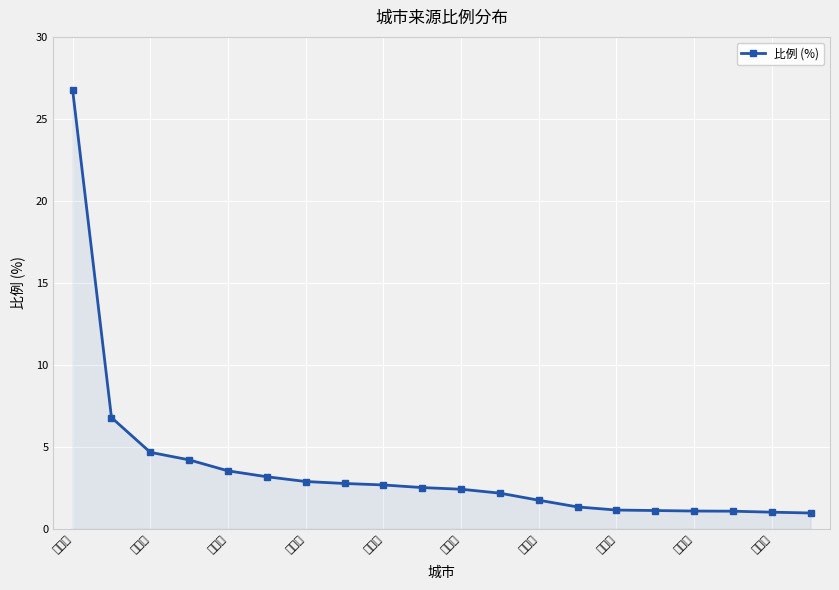

What is the average value?

3.7